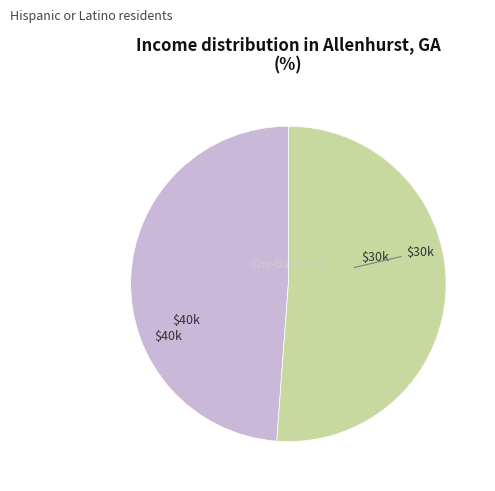

Does any single category account for the majority?

Yes